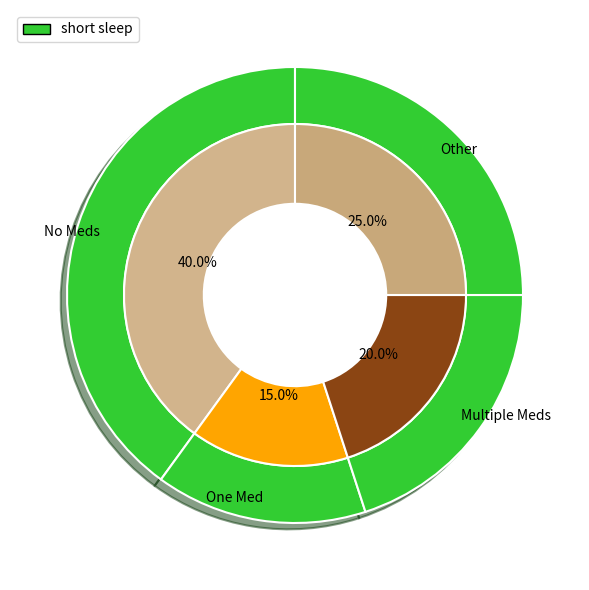

To the nearest percent, what portion does FC=0 represent?

40%